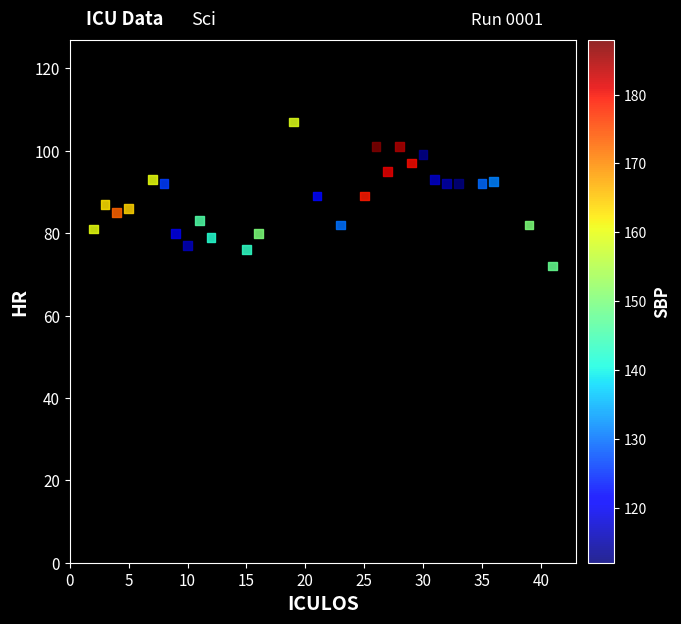

What is the range of Y values (max minus min)?

35.0